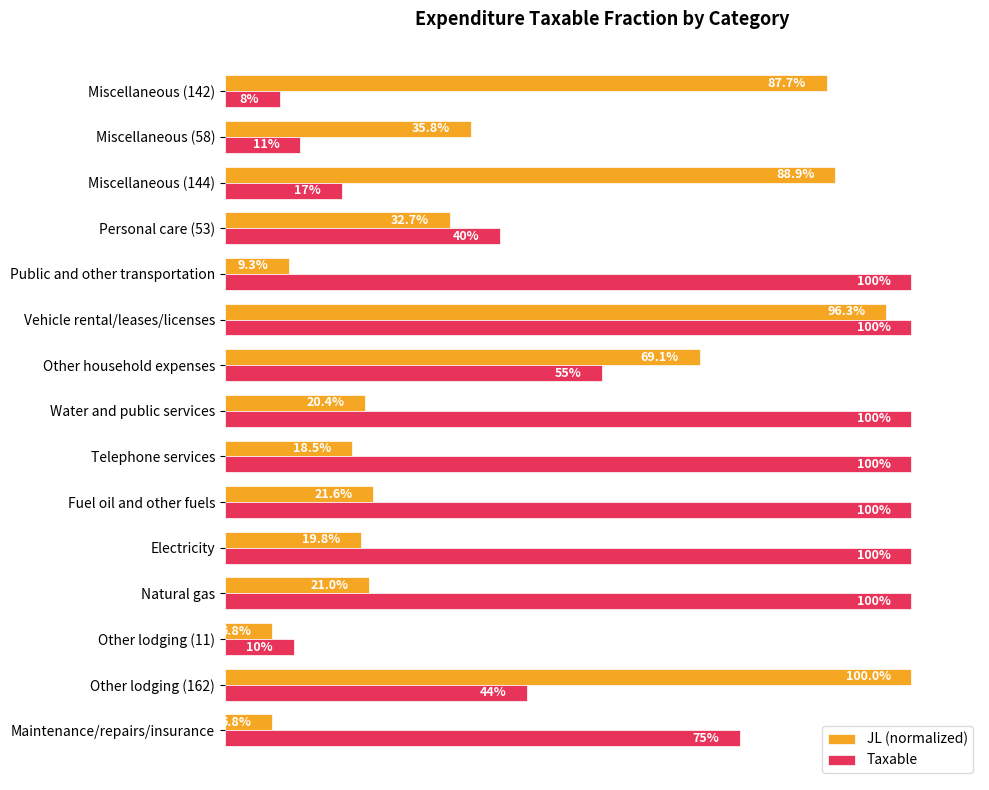

What is the average value of the JL (normalized) series?

0.4